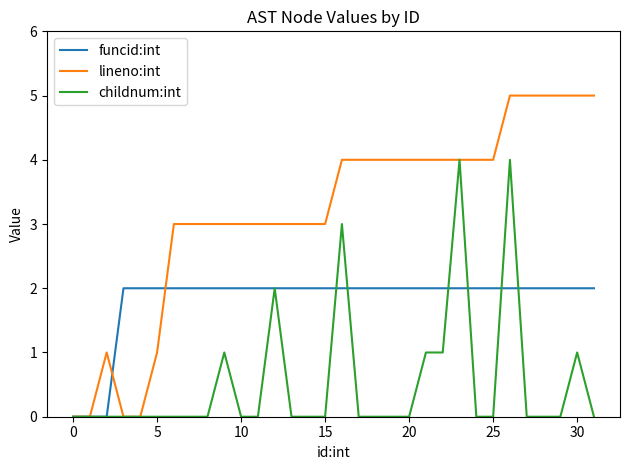

How many lines are shown in the chart?

3